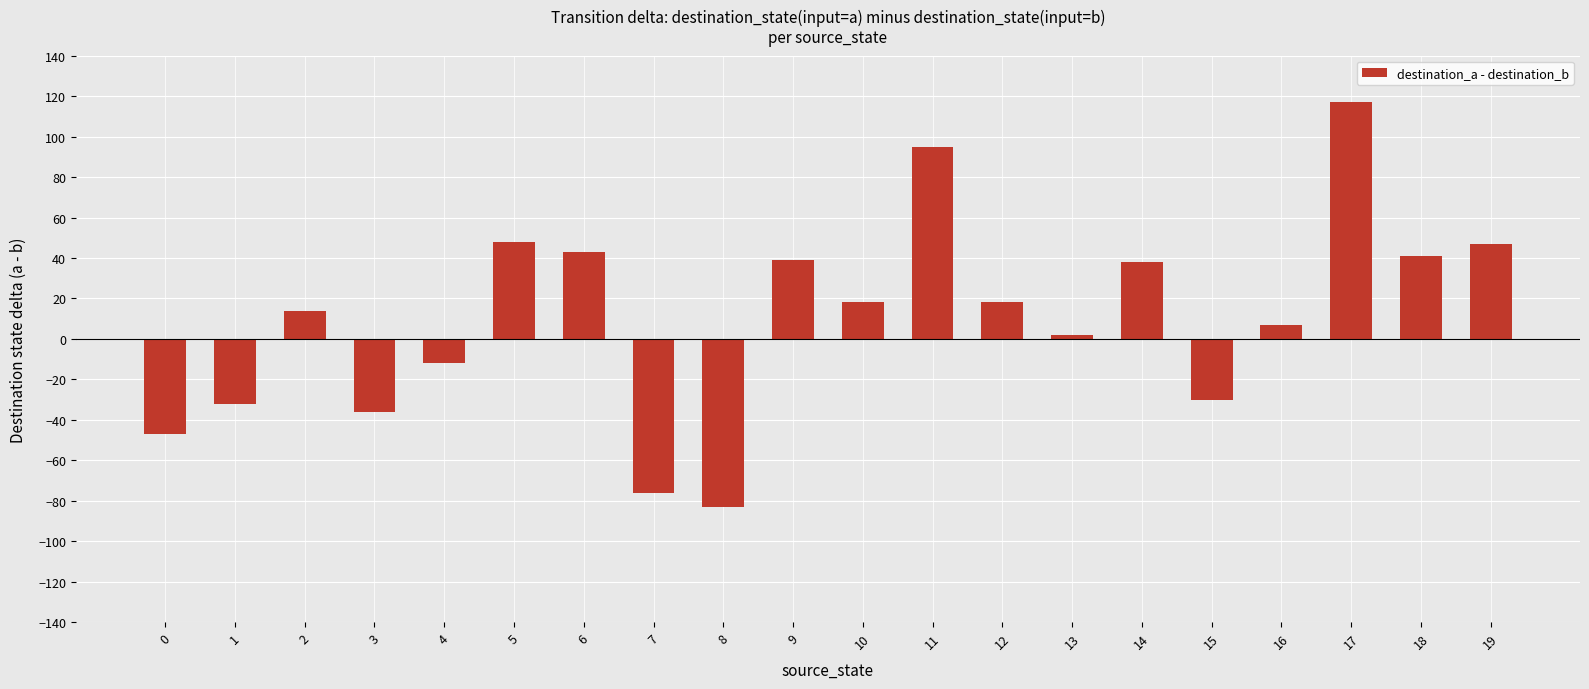

The value at 8 is -83. True or false?

True